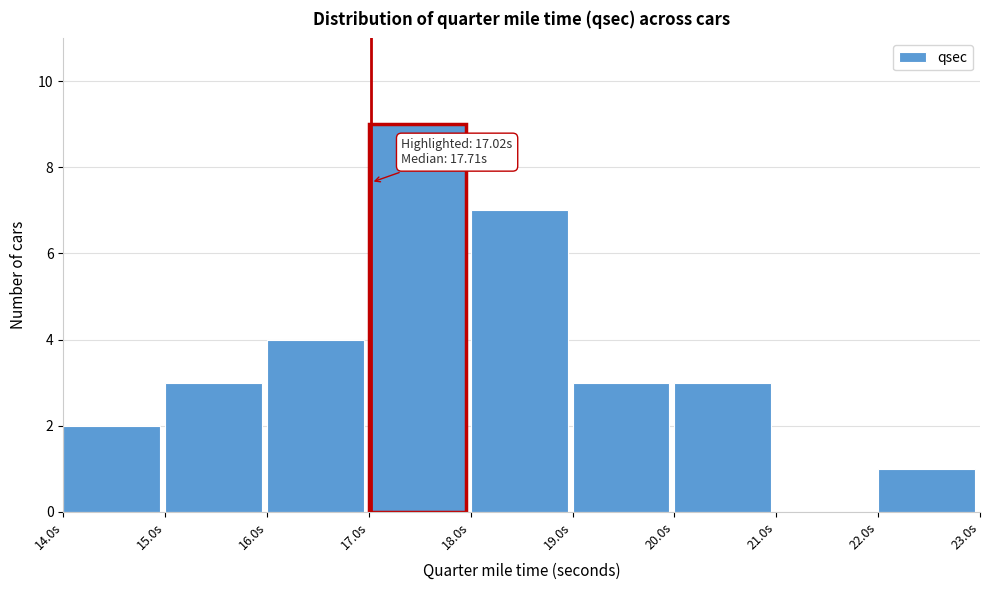

Which range on the x-axis has the tallest bar?

17 to 18